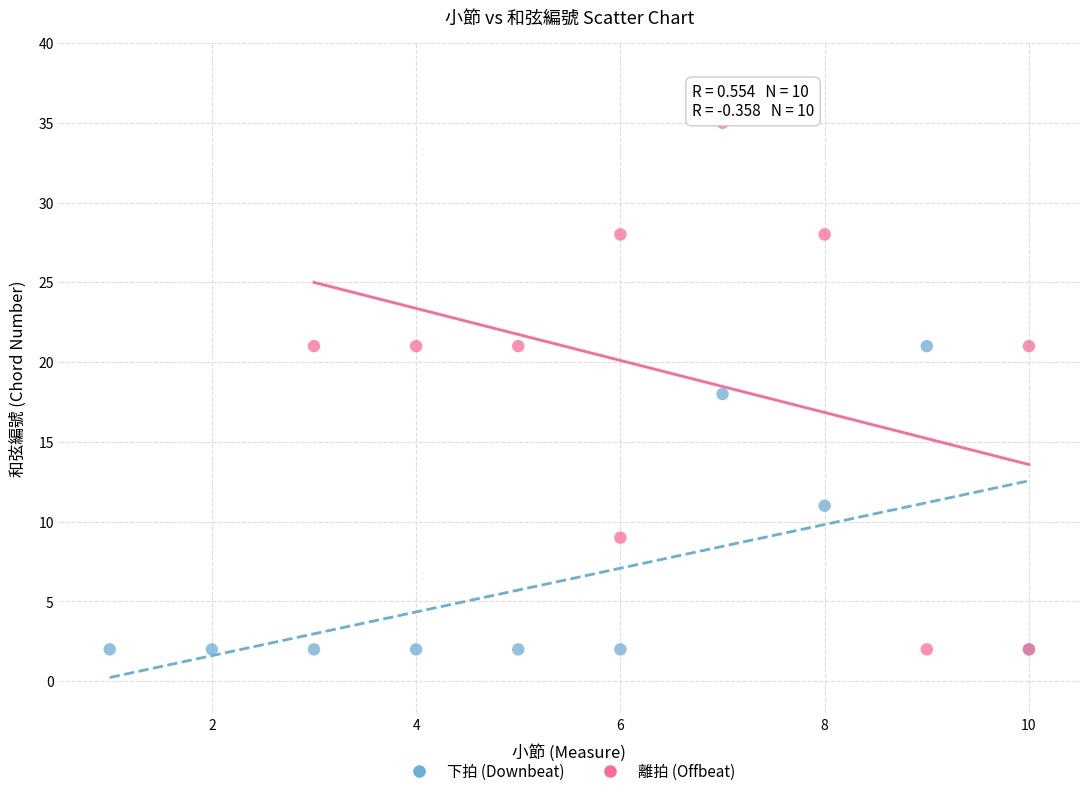

Which series has the widest spread of Y values?

離拍 (Offbeat)